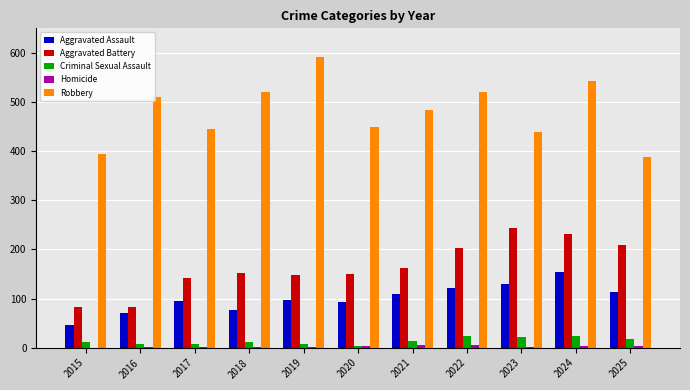

At which label does Aggravated Battery reach its peak?

2023